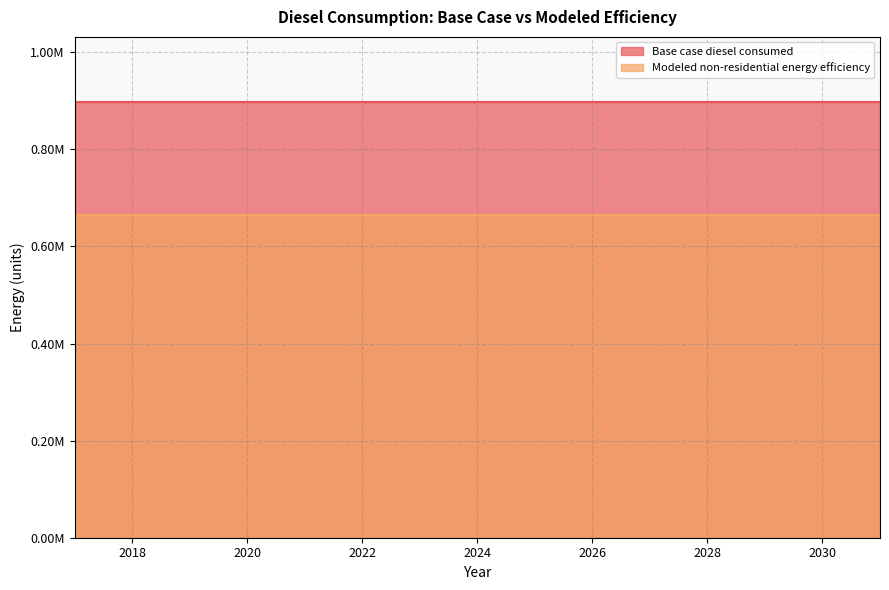

What is the sum of the Base case diesel consumed values at 2020 and 2023?

1794445.1